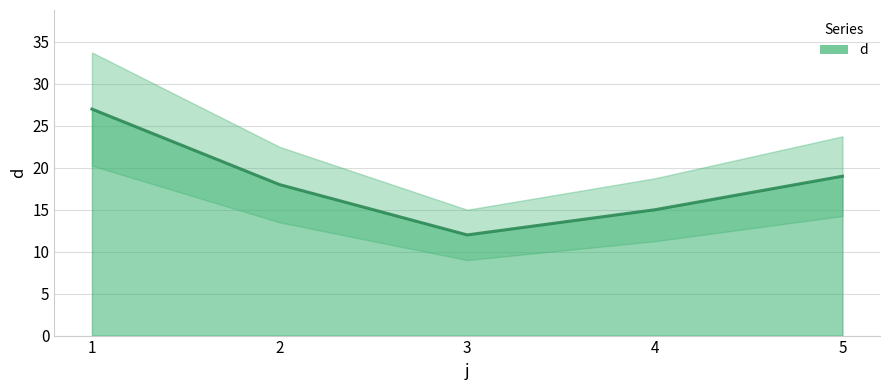

At which category does the data reach its first local valley?

3